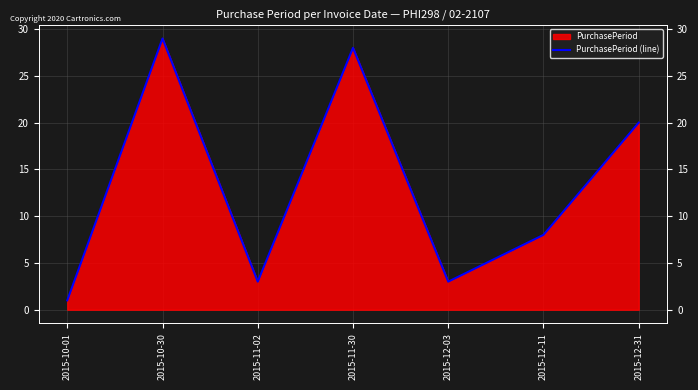

Which has a higher value, 2015-12-11 or 2015-12-31?

2015-12-31